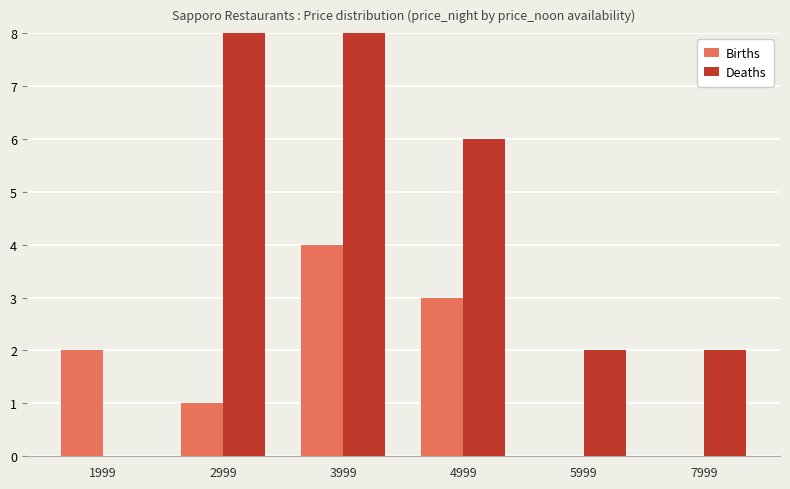

How many positive values does the Births series have?

4